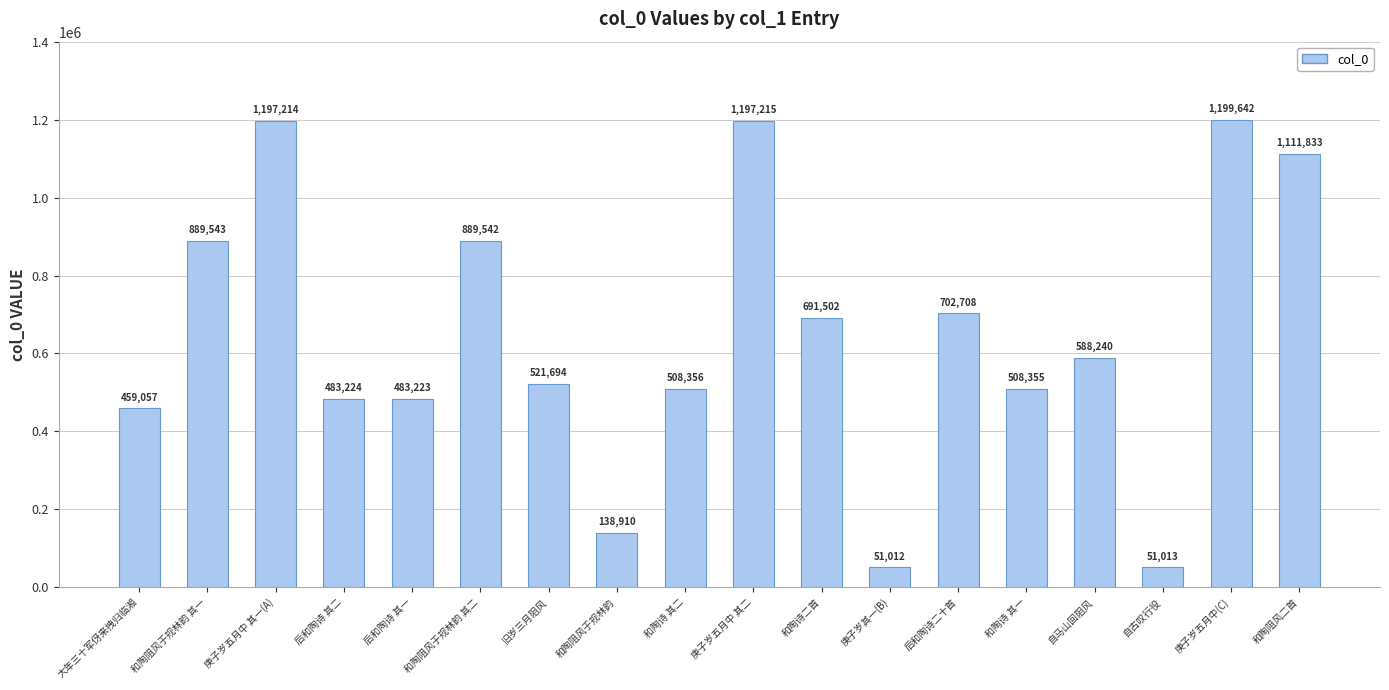

What is the smallest value displayed?

51012